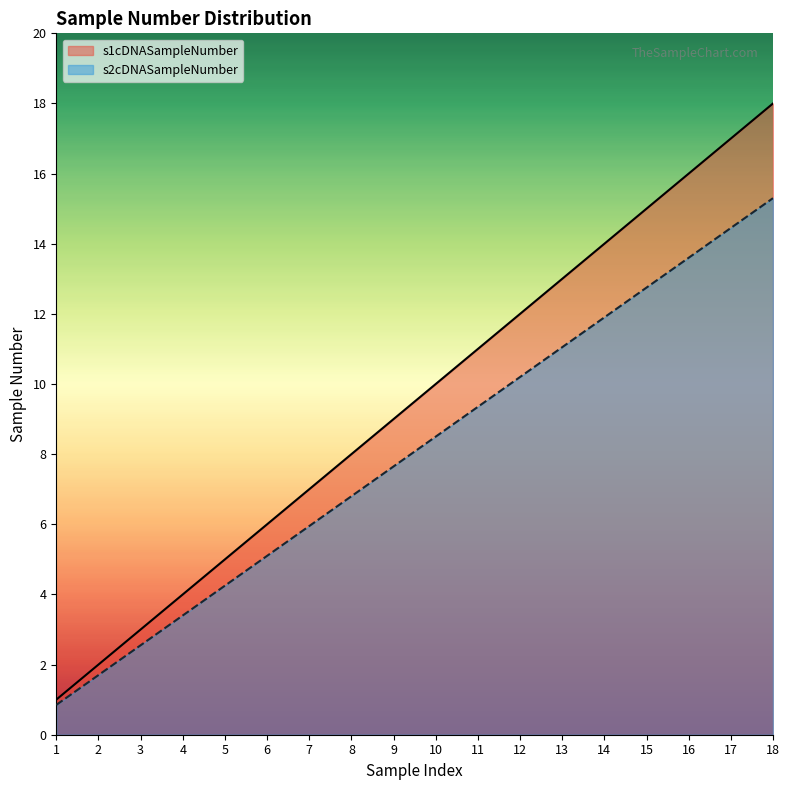

Is the value of s2cDNASampleNumber at 5 greater than the value of s1cDNASampleNumber at 8?

No